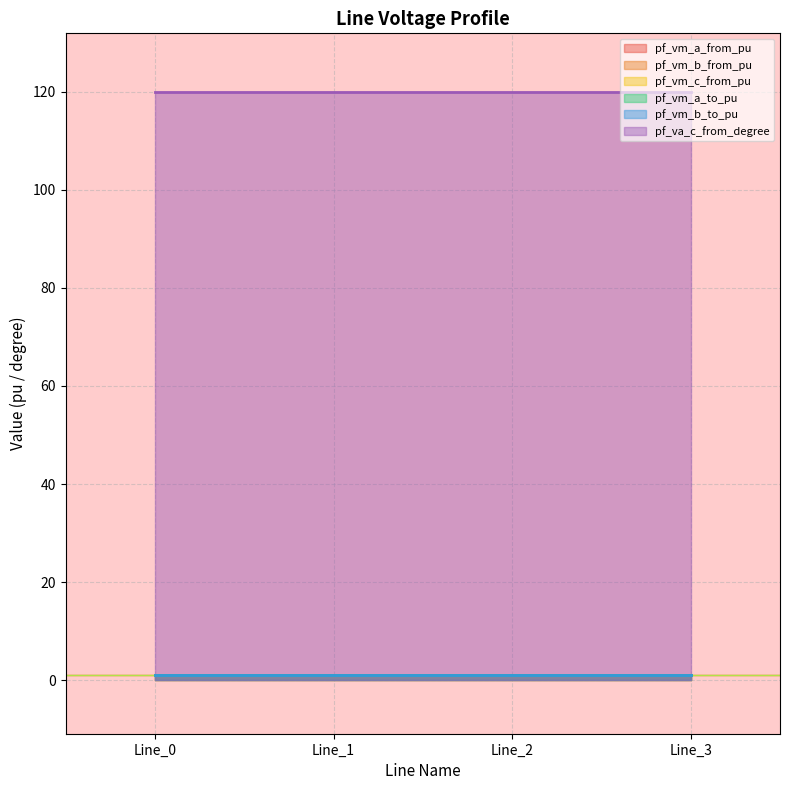

Reading left to right, transcribe all the data shown in this chart.

pf_vm_a_from_pu: Line_0=1.0	Line_1=1.0	Line_2=1.0	Line_3=1.0
pf_vm_b_from_pu: Line_0=1.0	Line_1=1.0	Line_2=1.0	Line_3=1.0
pf_vm_c_from_pu: Line_0=1.0	Line_1=1.0	Line_2=1.0	Line_3=1.0
pf_vm_a_to_pu: Line_0=1.0	Line_1=1.0	Line_2=1.0	Line_3=1.0
pf_vm_b_to_pu: Line_0=1.0	Line_1=1.0	Line_2=1.0	Line_3=1.0
pf_va_c_from_degree: Line_0=120.0	Line_1=120.0	Line_2=120.0	Line_3=120.0